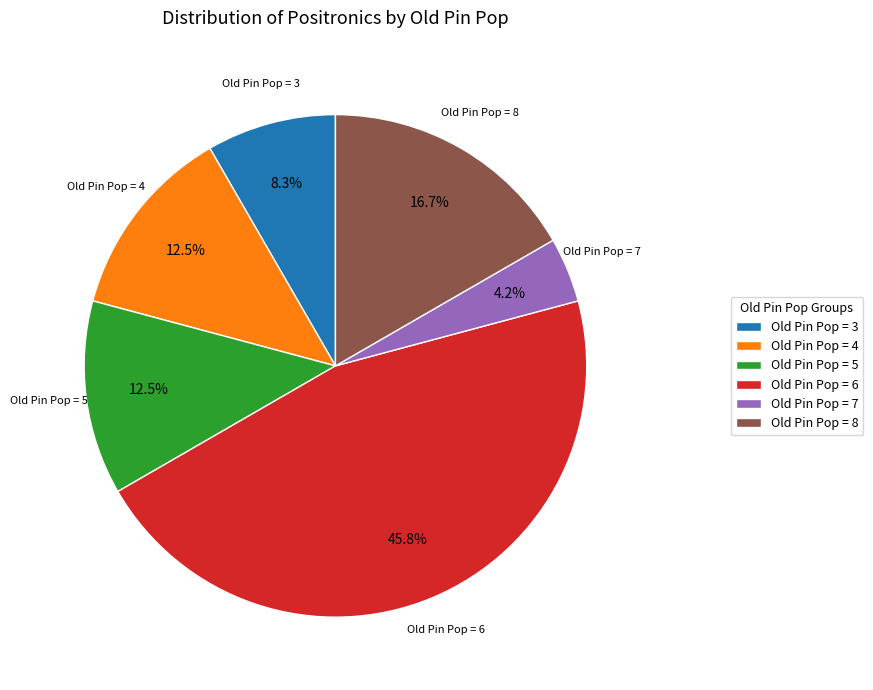

Combined, do Old Pin Pop = 3 and Old Pin Pop = 7 account for over 50%?

No